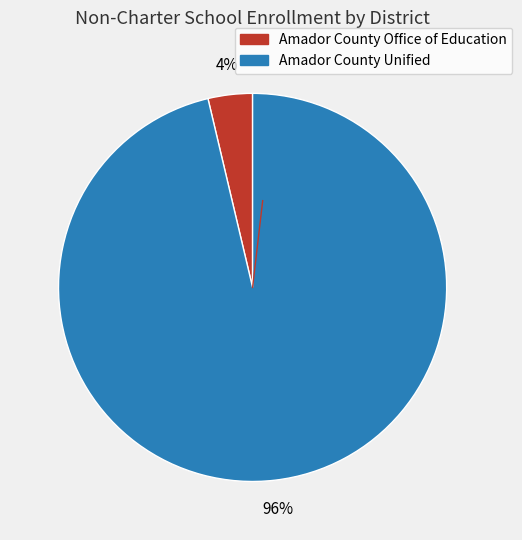

Combined, do Amador County Office of Education and Amador County Unified account for over 50%?

Yes